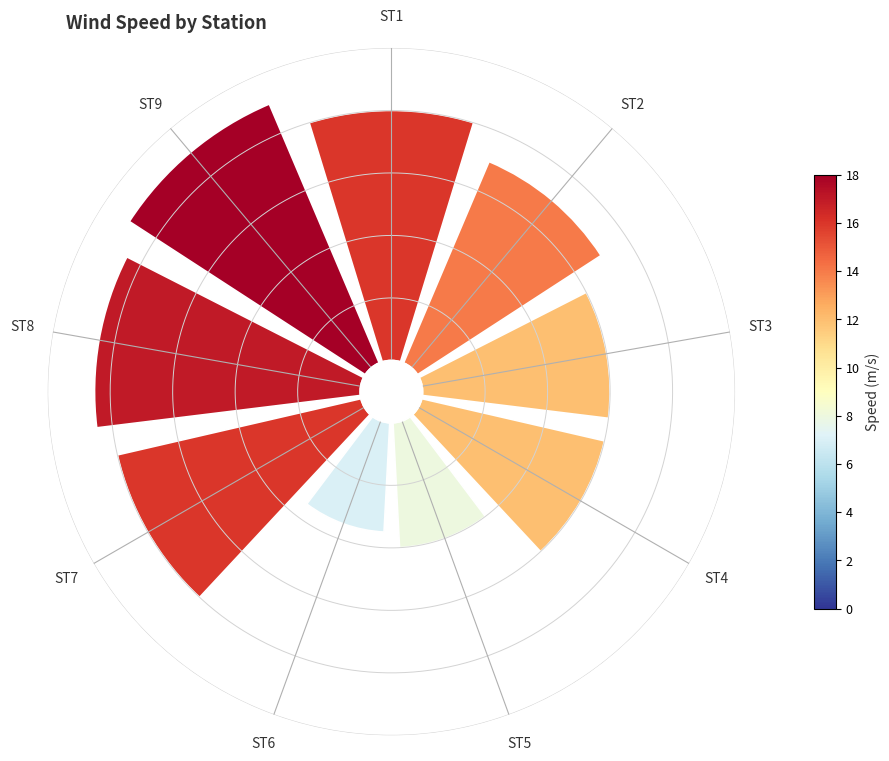

Which slice is the smallest?

ST6